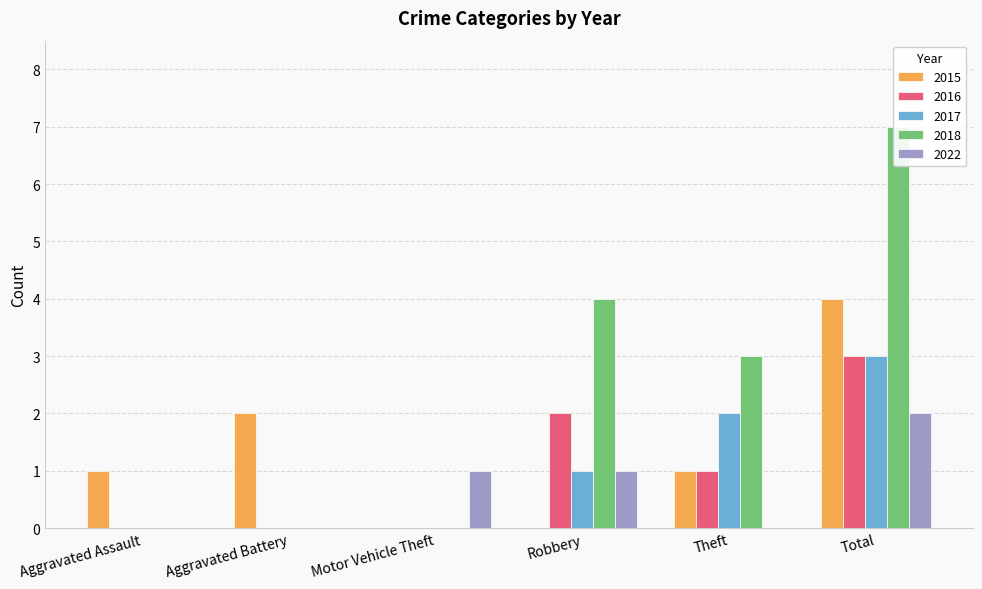

List the series in order of their peak value, lowest first.

2022, 2016, 2017, 2015, 2018